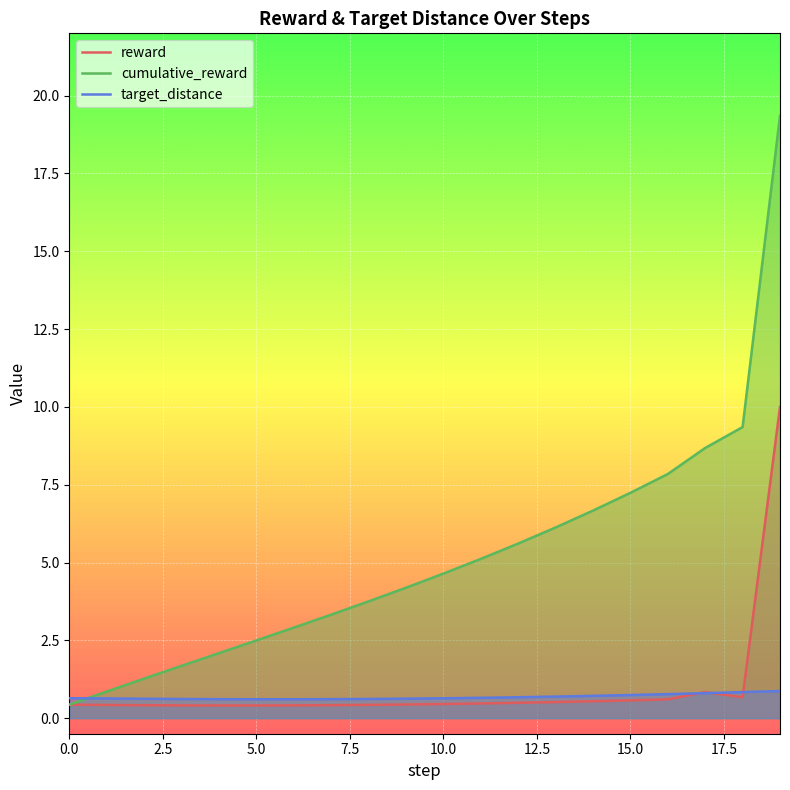

Is it true that cumulative_reward equals 0.7 at 0?

False